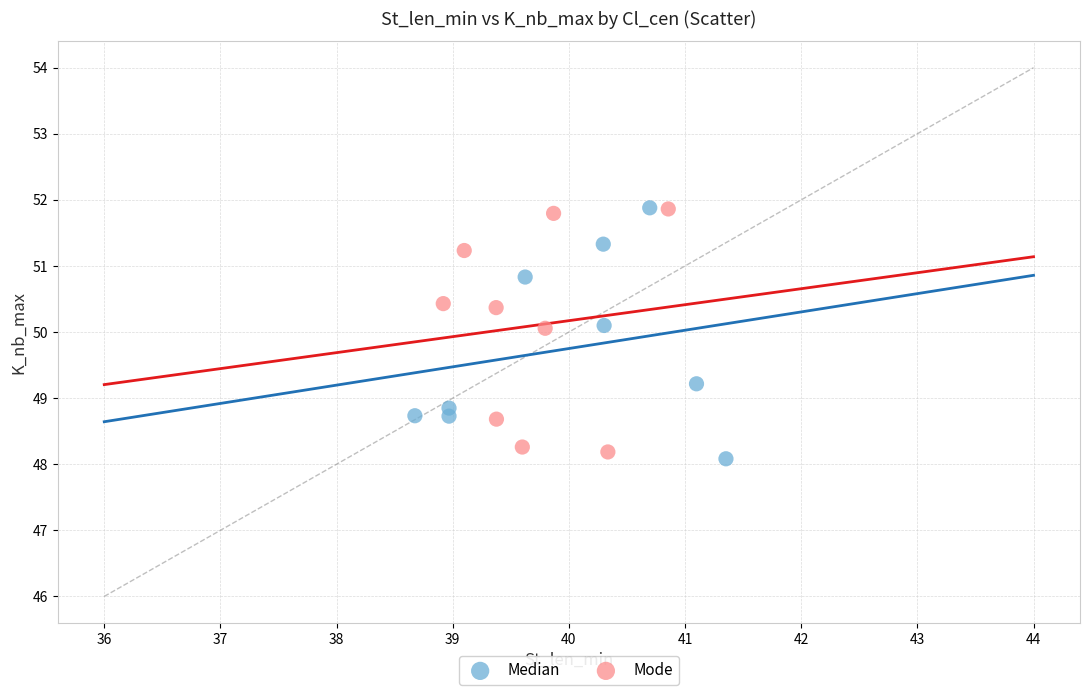

What are all the series names shown in the legend?

Median, Mode